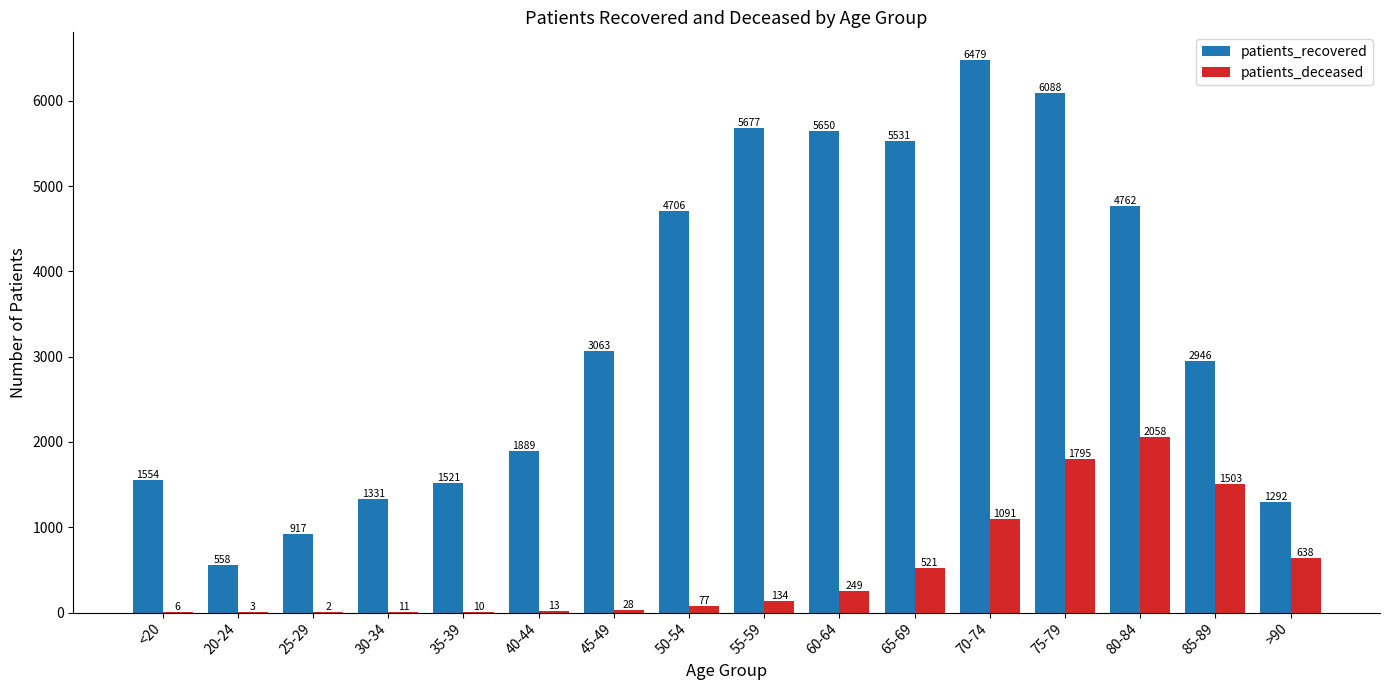

Reading left to right, transcribe all the data shown in this chart.

patients_recovered: 1554	558	917	1331	1521	1889	3063	4706	5677	5650	5531	6479	6088	4762	2946	1292
patients_deceased: 6	3	2	11	10	13	28	77	134	249	521	1091	1795	2058	1503	638